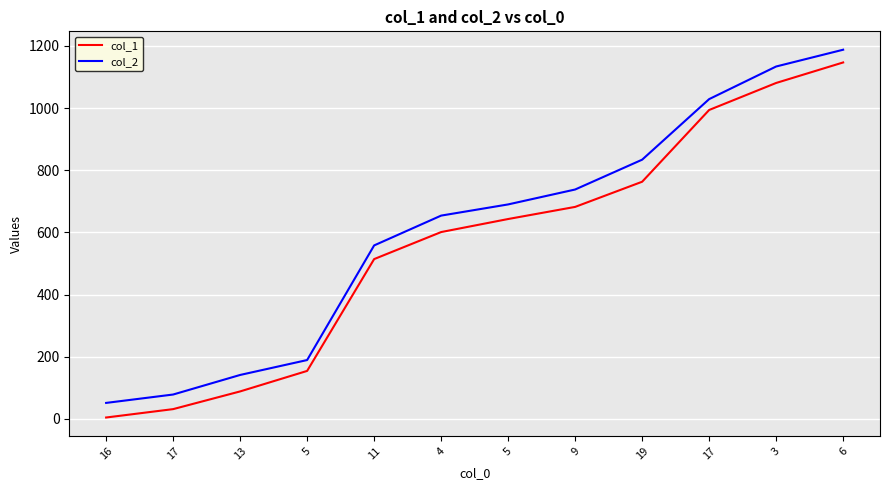

What is the sum of all col_1 values?

6702